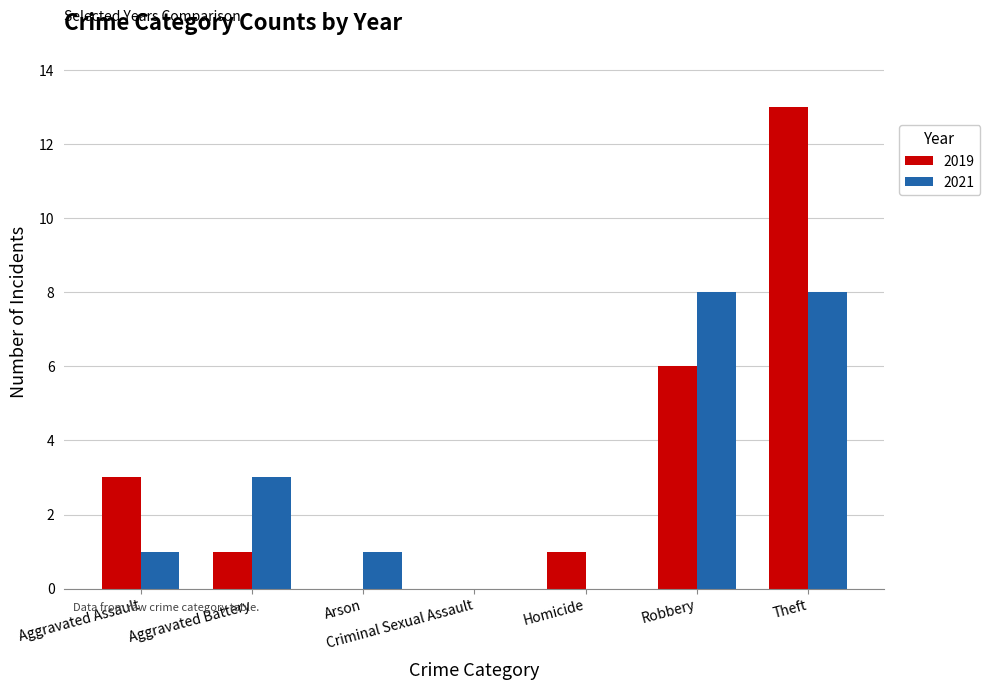

Is the value of 2021 at Aggravated Battery greater than the value of 2019 at Homicide?

Yes